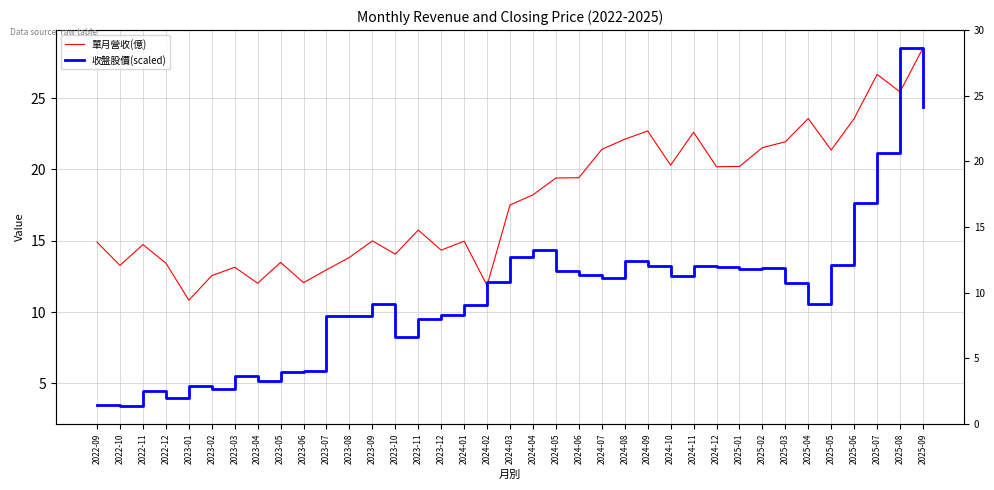

At which label is 單月營收(億) closest to 19?

2024-05